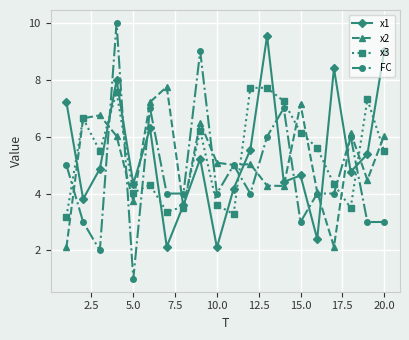

True or false: x1 has more than 0 interior local peaks.

True